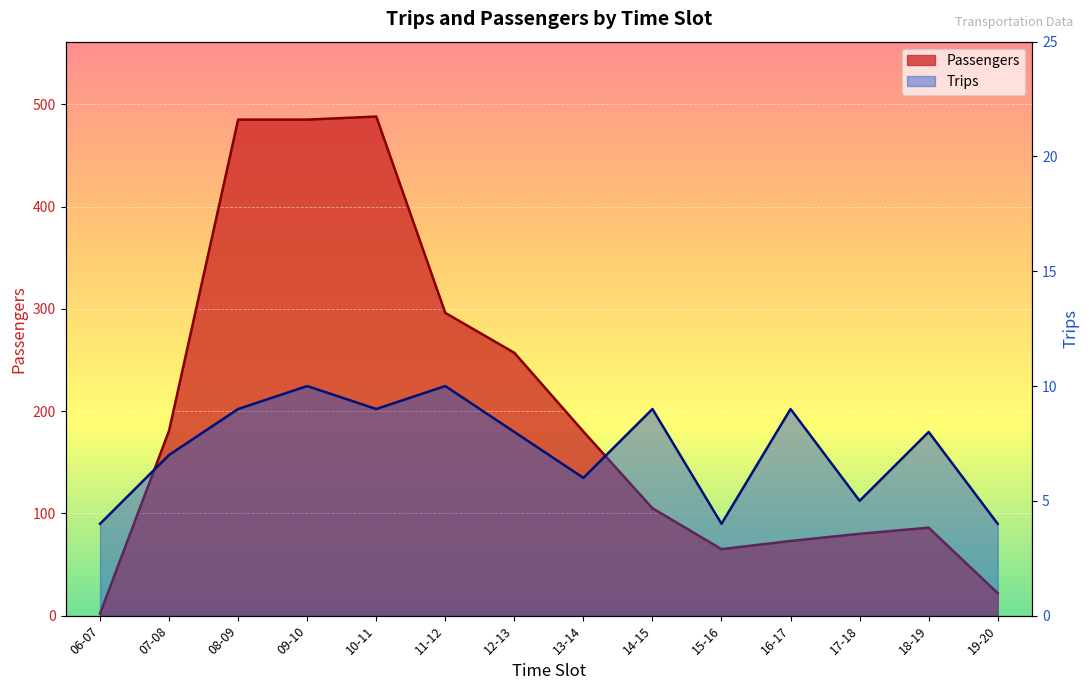

What position from the right is 10-11?

10